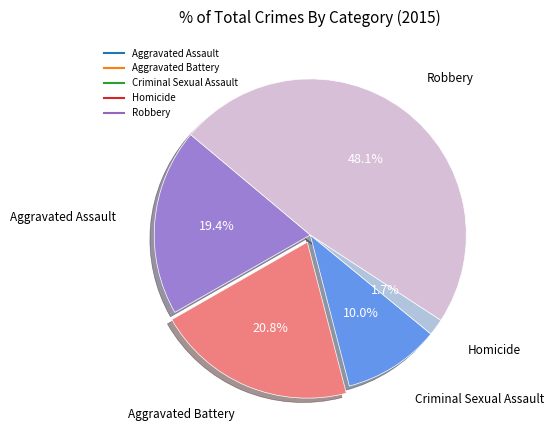

What percentage is the Criminal Sexual Assault slice, to the nearest percent?

10%